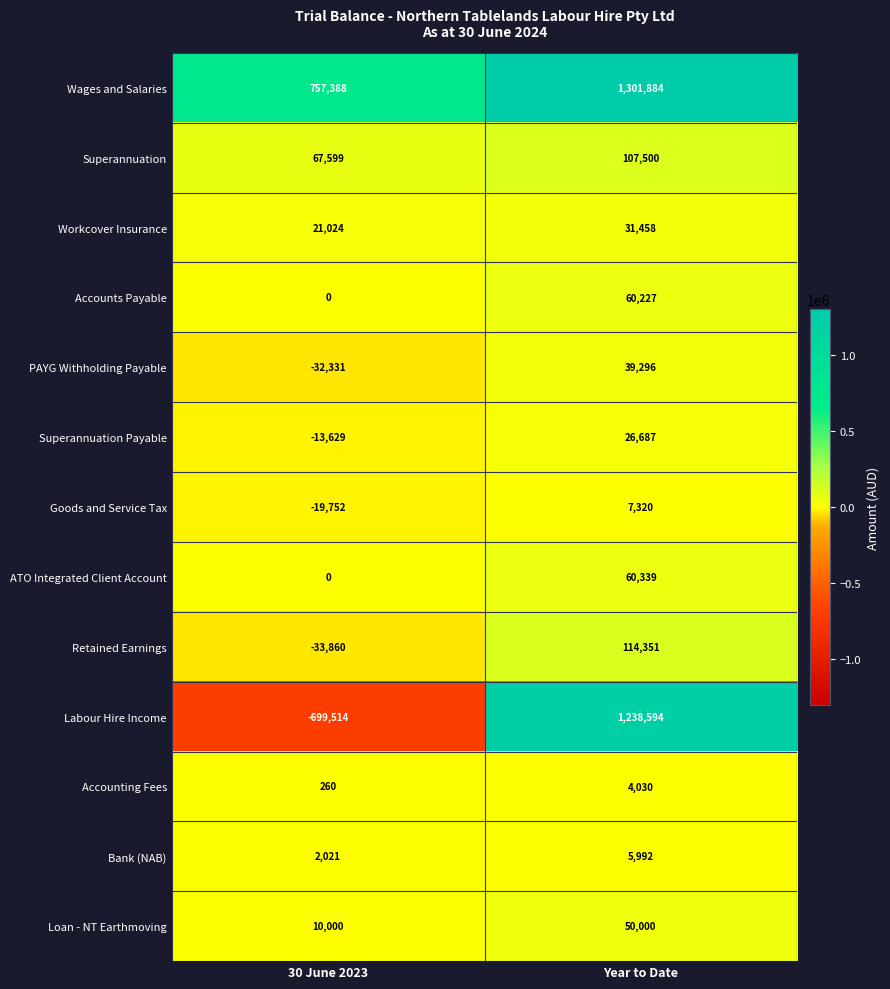

How many data points in Retained Earnings are less than 114351?

1